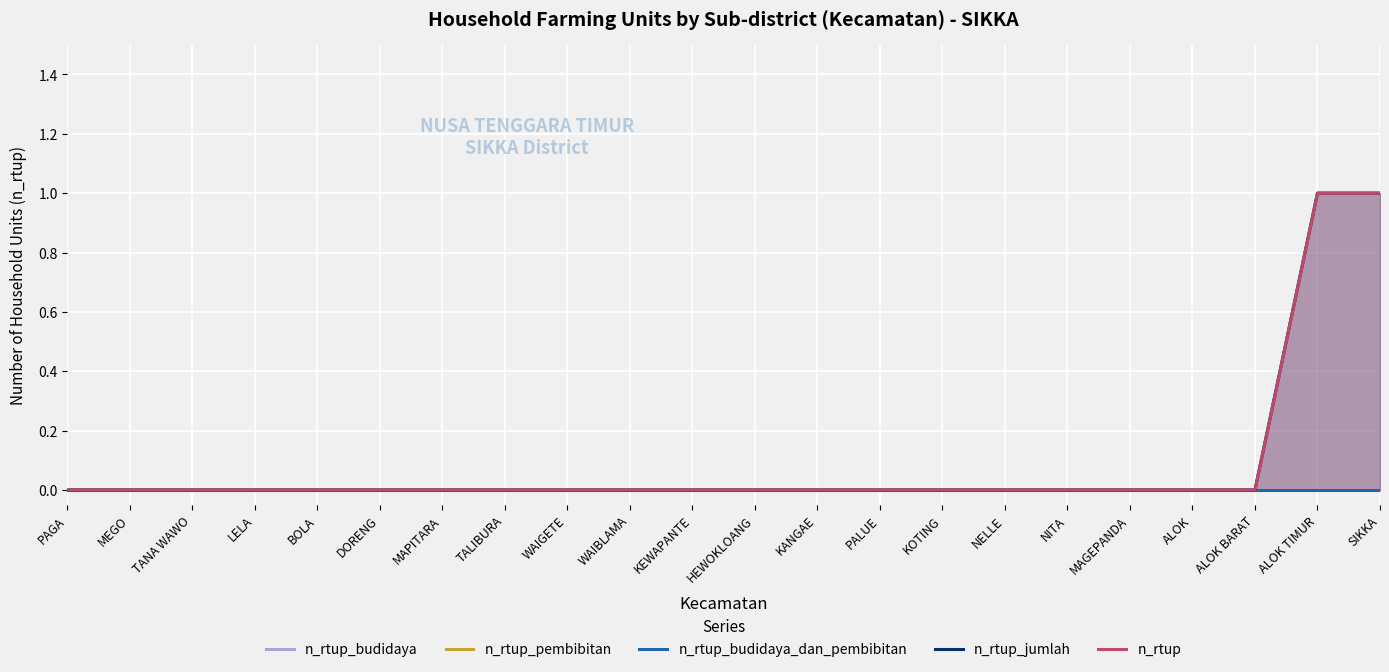

Reading left to right, extract all data points from this chart.

n_rtup_budidaya: PAGA=0	MEGO=0	TANA WAWO=0	LELA=0	BOLA=0	DORENG=0	MAPITARA=0	TALIBURA=0	WAIGETE=0	WAIBLAMA=0	KEWAPANTE=0	HEWOKLOANG=0	KANGAE=0	PALUE=0	KOTING=0	NELLE=0	NITA=0	MAGEPANDA=0	ALOK=0	ALOK BARAT=0	ALOK TIMUR=1	SIKKA=1
n_rtup_pembibitan: PAGA=0	MEGO=0	TANA WAWO=0	LELA=0	BOLA=0	DORENG=0	MAPITARA=0	TALIBURA=0	WAIGETE=0	WAIBLAMA=0	KEWAPANTE=0	HEWOKLOANG=0	KANGAE=0	PALUE=0	KOTING=0	NELLE=0	NITA=0	MAGEPANDA=0	ALOK=0	ALOK BARAT=0	ALOK TIMUR=0	SIKKA=0
n_rtup_budidaya_dan_pembibitan: PAGA=0	MEGO=0	TANA WAWO=0	LELA=0	BOLA=0	DORENG=0	MAPITARA=0	TALIBURA=0	WAIGETE=0	WAIBLAMA=0	KEWAPANTE=0	HEWOKLOANG=0	KANGAE=0	PALUE=0	KOTING=0	NELLE=0	NITA=0	MAGEPANDA=0	ALOK=0	ALOK BARAT=0	ALOK TIMUR=0	SIKKA=0
n_rtup_jumlah: PAGA=0	MEGO=0	TANA WAWO=0	LELA=0	BOLA=0	DORENG=0	MAPITARA=0	TALIBURA=0	WAIGETE=0	WAIBLAMA=0	KEWAPANTE=0	HEWOKLOANG=0	KANGAE=0	PALUE=0	KOTING=0	NELLE=0	NITA=0	MAGEPANDA=0	ALOK=0	ALOK BARAT=0	ALOK TIMUR=1	SIKKA=1
n_rtup: PAGA=0	MEGO=0	TANA WAWO=0	LELA=0	BOLA=0	DORENG=0	MAPITARA=0	TALIBURA=0	WAIGETE=0	WAIBLAMA=0	KEWAPANTE=0	HEWOKLOANG=0	KANGAE=0	PALUE=0	KOTING=0	NELLE=0	NITA=0	MAGEPANDA=0	ALOK=0	ALOK BARAT=0	ALOK TIMUR=1	SIKKA=1